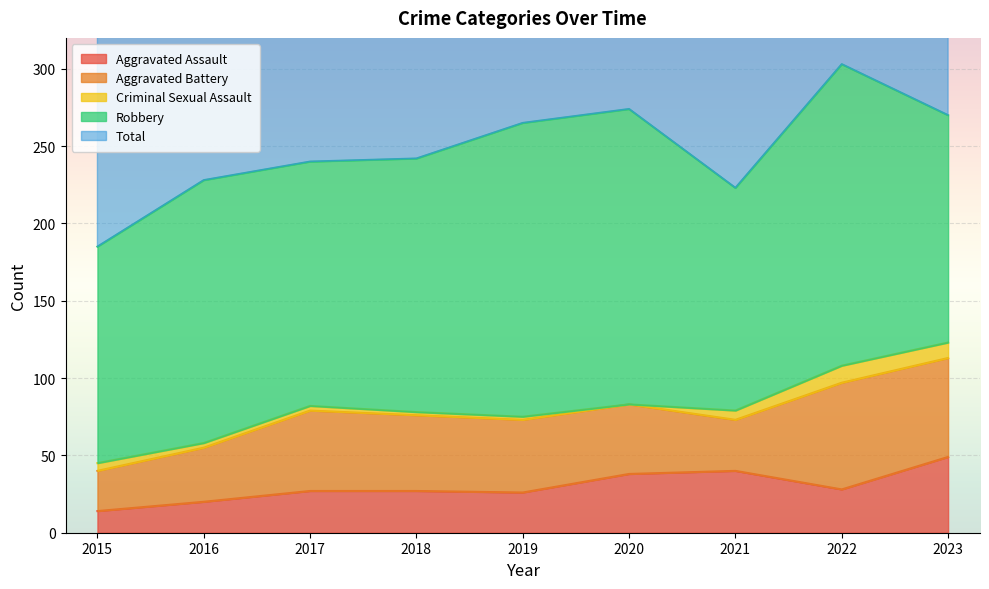

The value of Robbery at 2021 is 93. True or false?

False